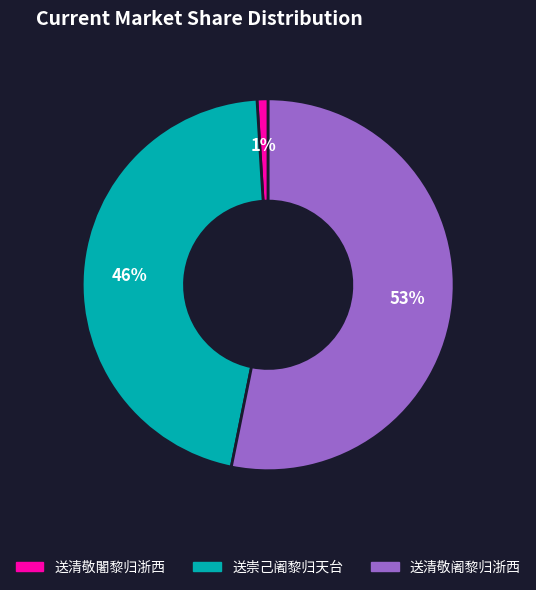

Do 送崇己阇黎归天台 and 送清敬阇黎归浙西 together represent more than half of the pie?

Yes